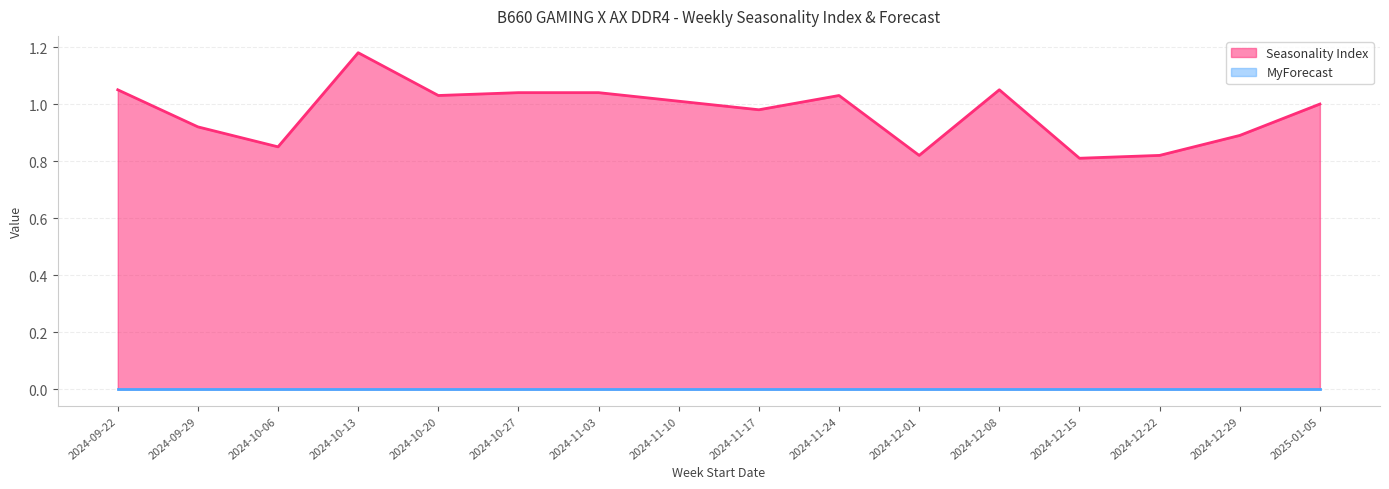

What is the value of the 13th point from the left?

0.8